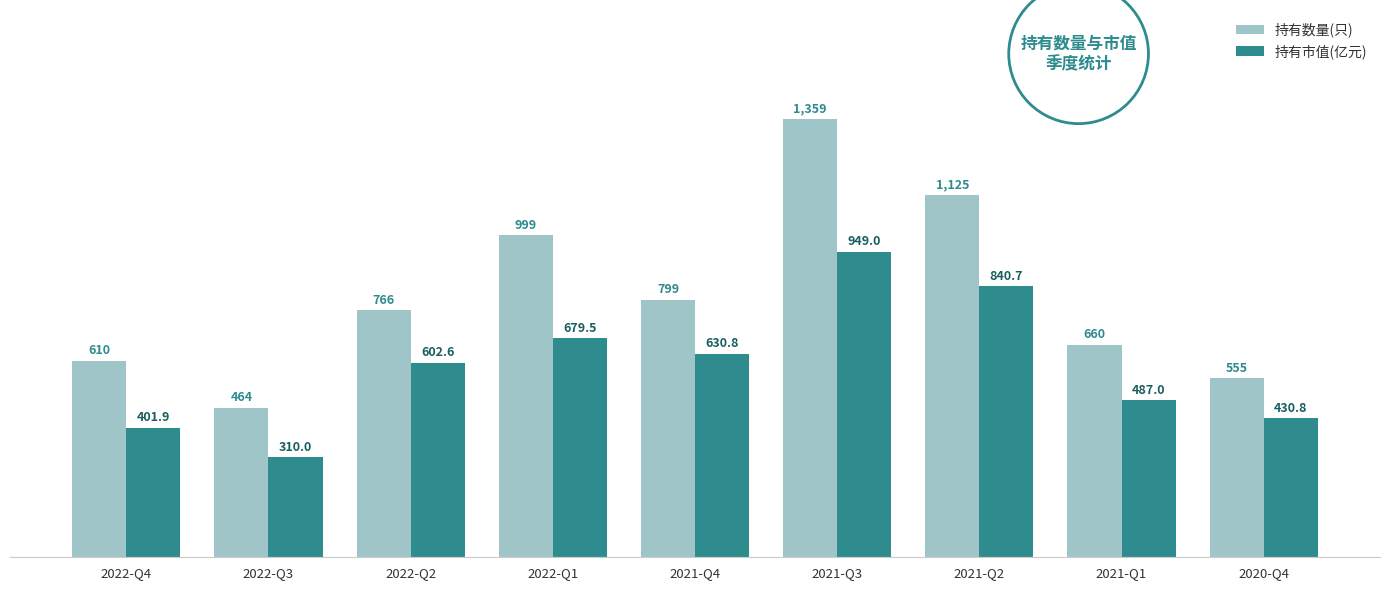

At which label is 持有数量(只) closest to 911?

2022-Q1